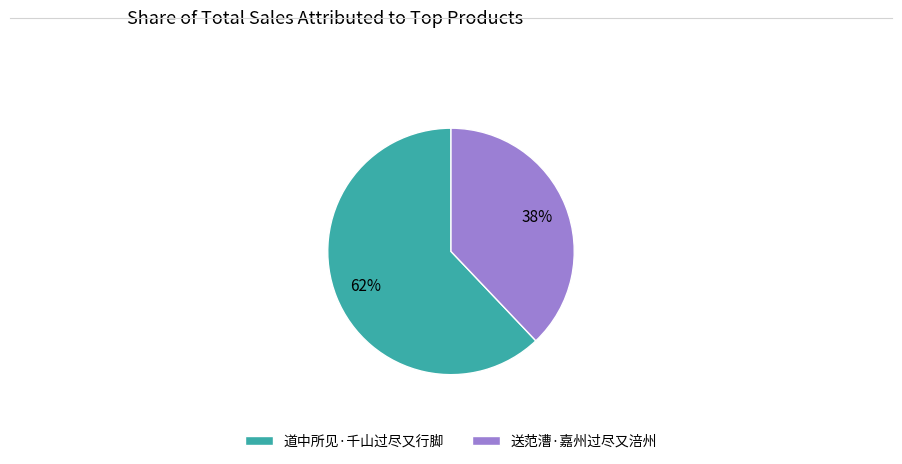

What is the ratio of the value at 送范漕·嘉州过尽又涪州 to the value at 道中所见·千山过尽又行脚?

0.6